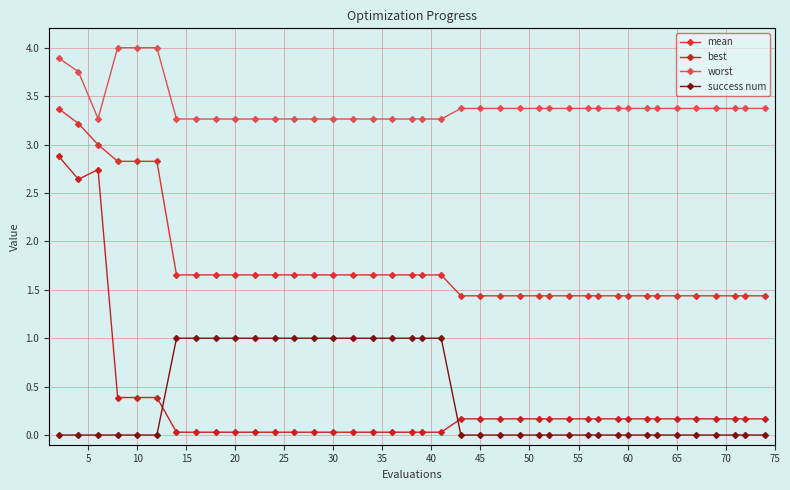

Which series has the widest spread of values?

best